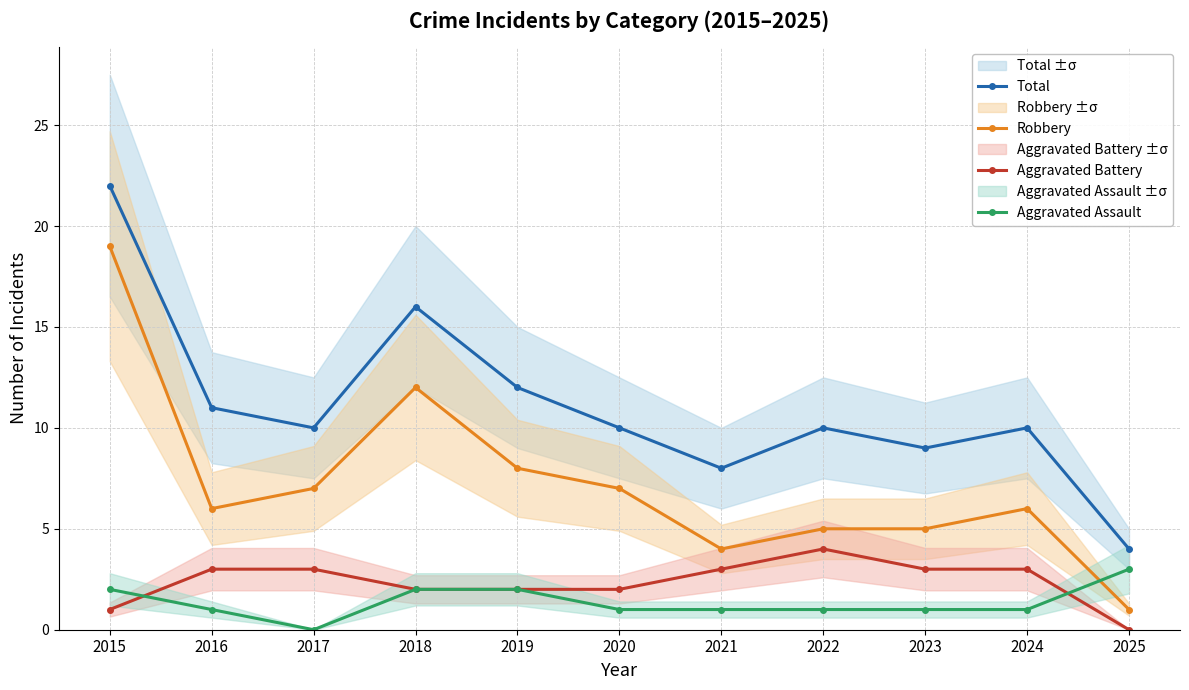

Where is Aggravated Battery nearest to the value 2?

2018